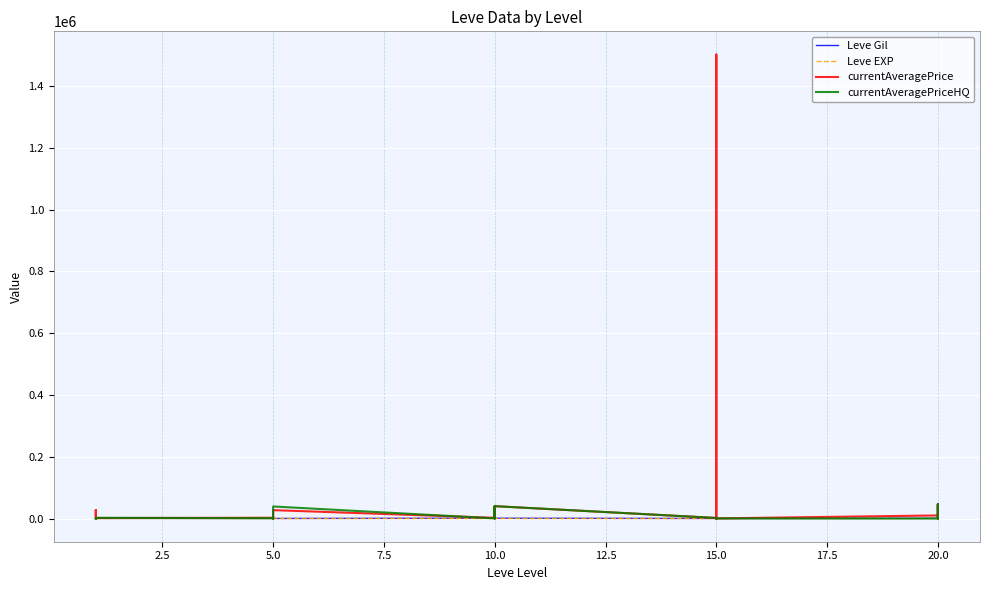

What are all the series names shown in the legend?

Leve Gil, Leve EXP, currentAveragePrice, currentAveragePriceHQ